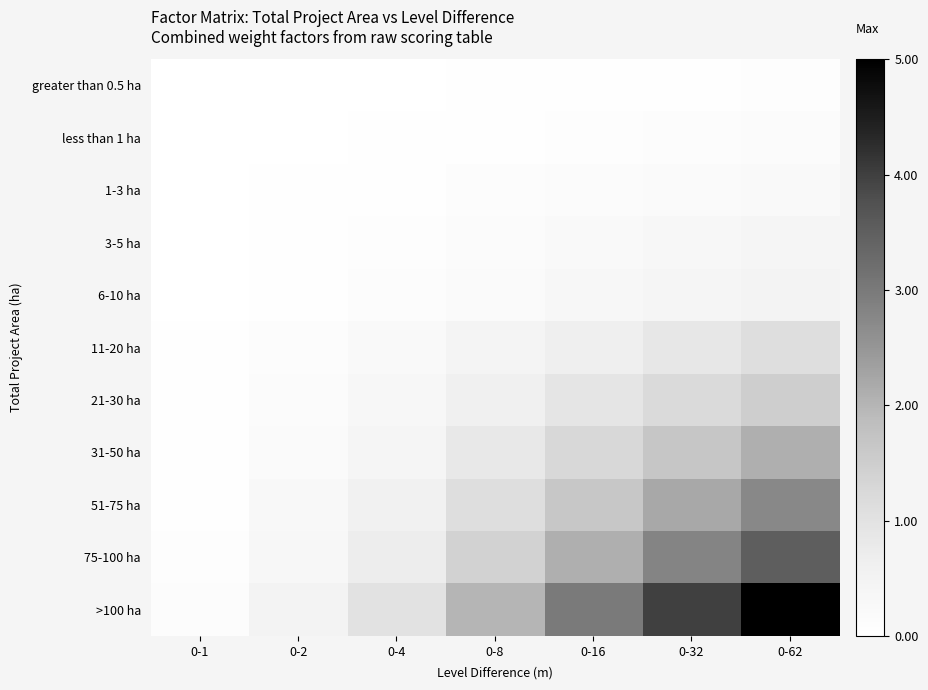

How many distinct data groups are displayed?

11